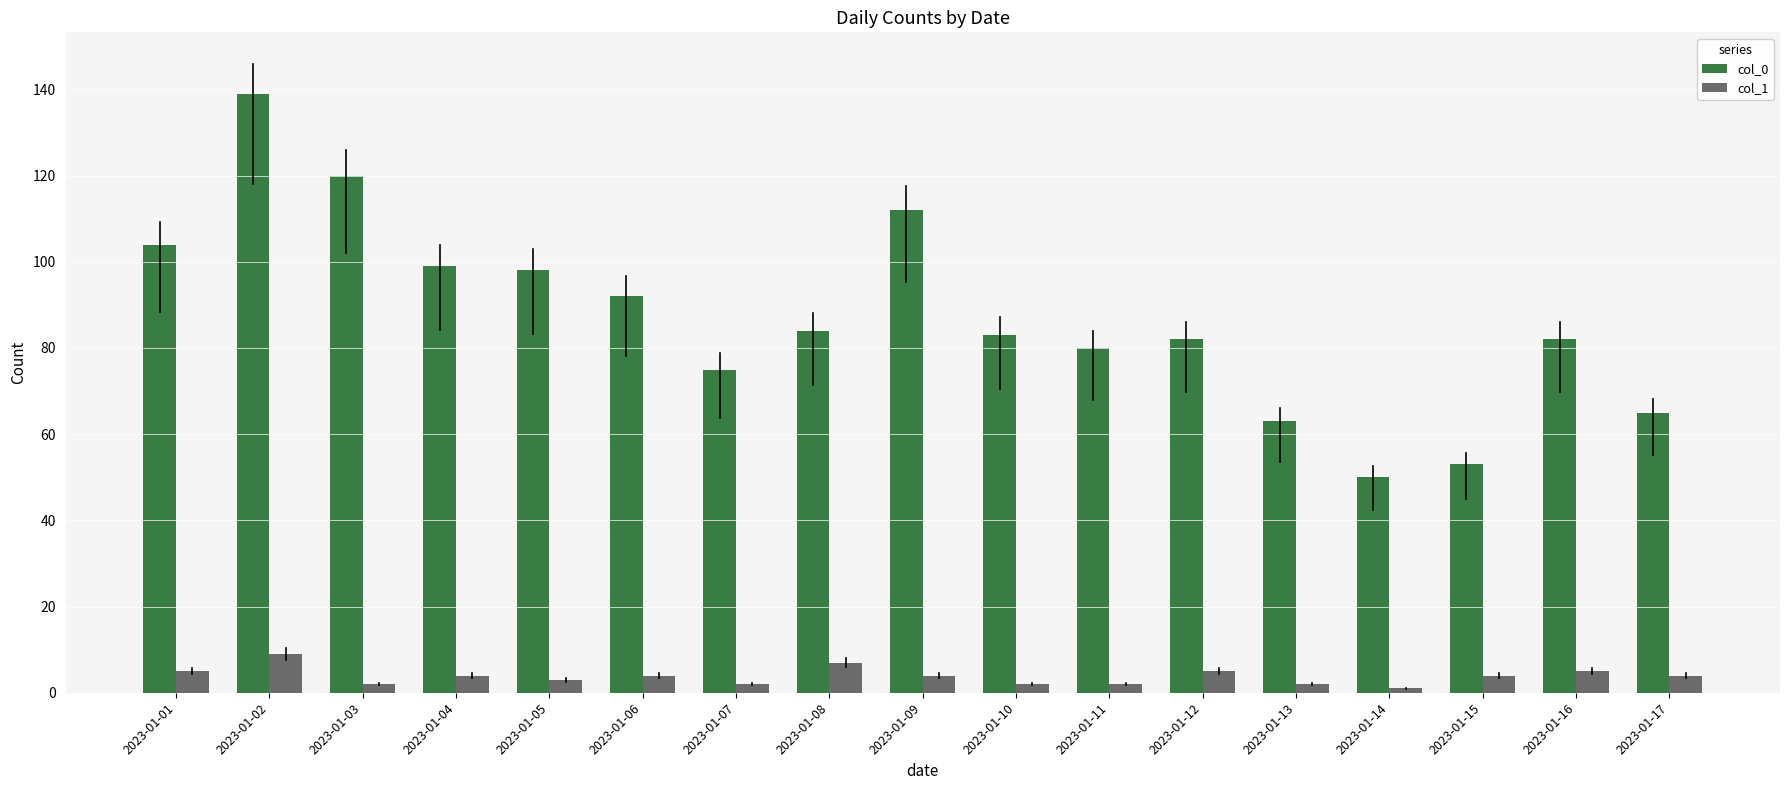

What is the difference between the second highest and minimum values in the col_1 series?

6